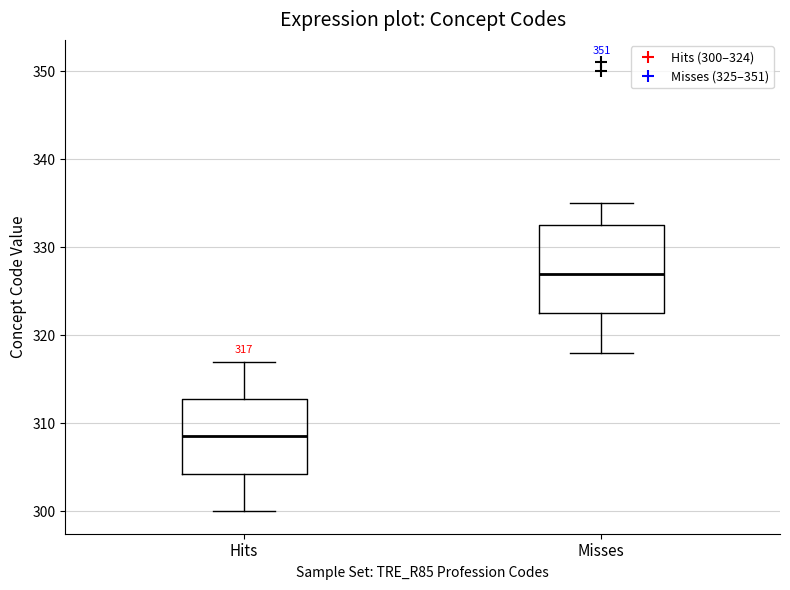

Which box is the tallest, from its lower edge to its upper edge?

Misses